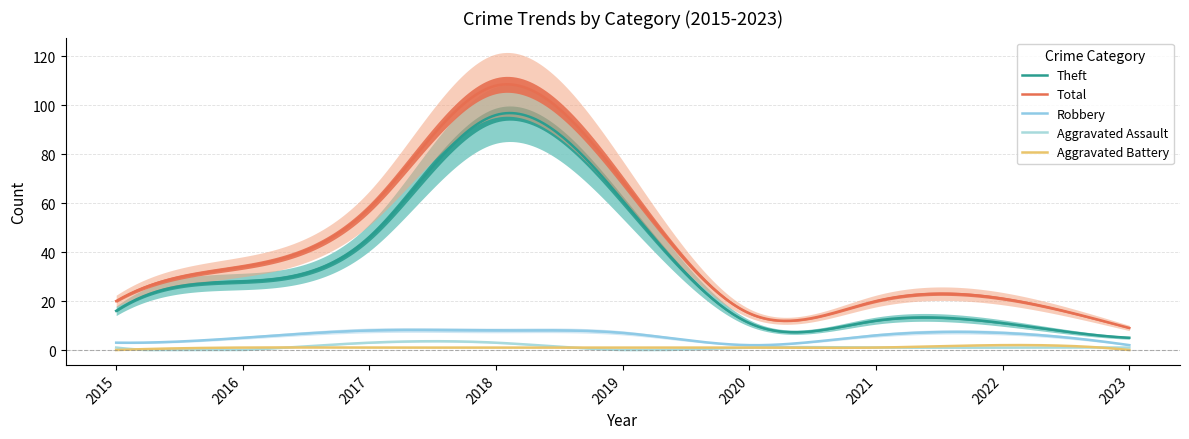

How many intersections are there between Aggravated Assault and Aggravated Battery?

4